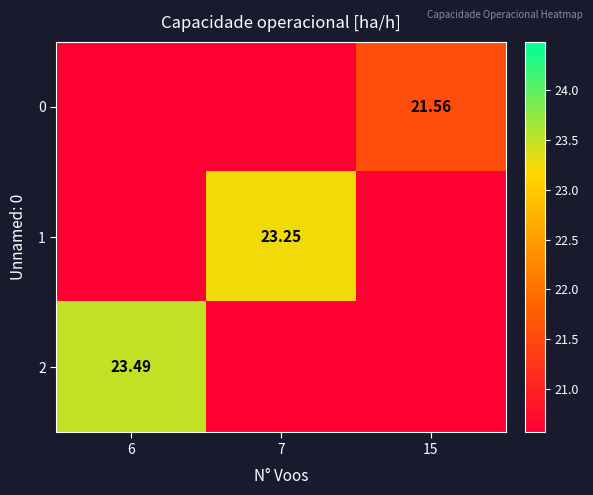

At which label does 0 reach its minimum?

6